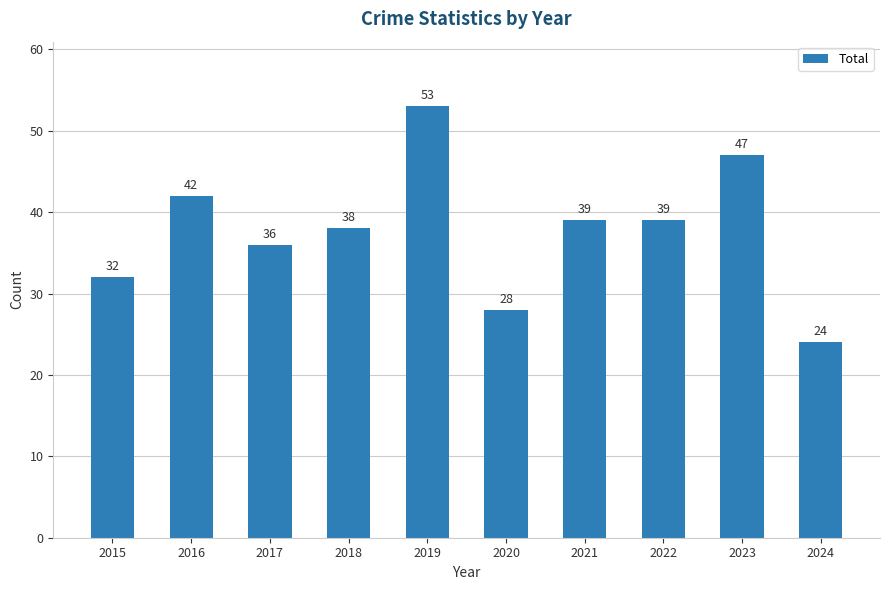

At which category does the chart reach its minimum across all series?

2024